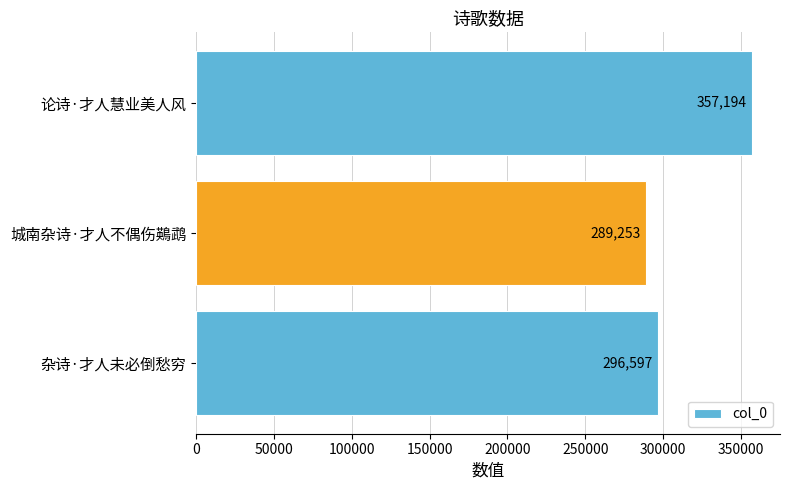

What is the greatest value displayed?

357194